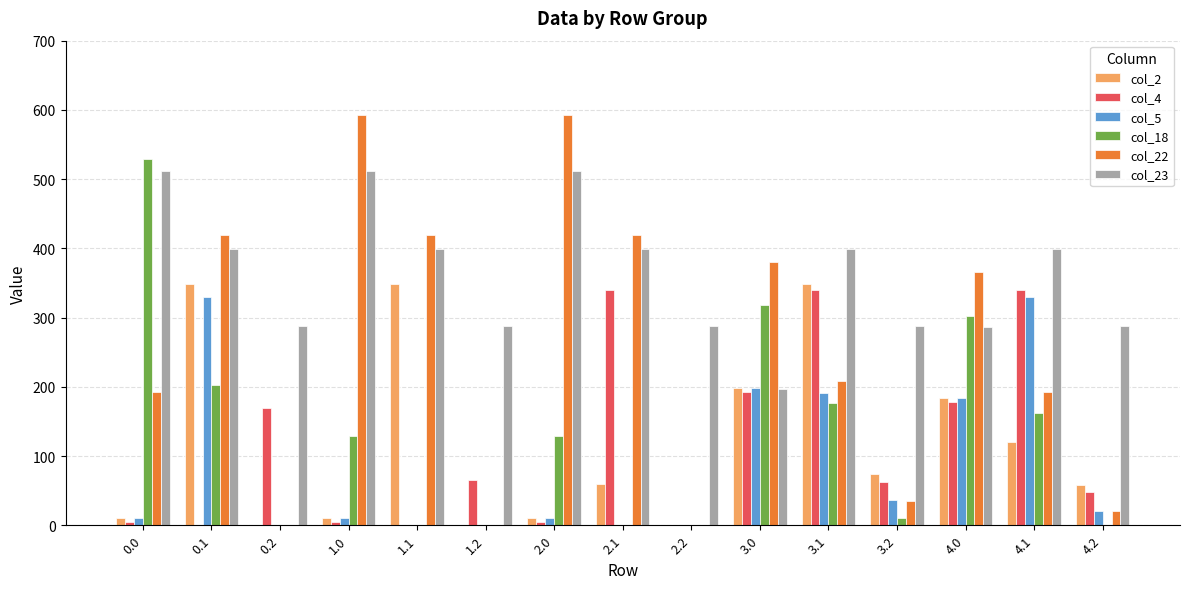

How many categories are shown in the chart?

15